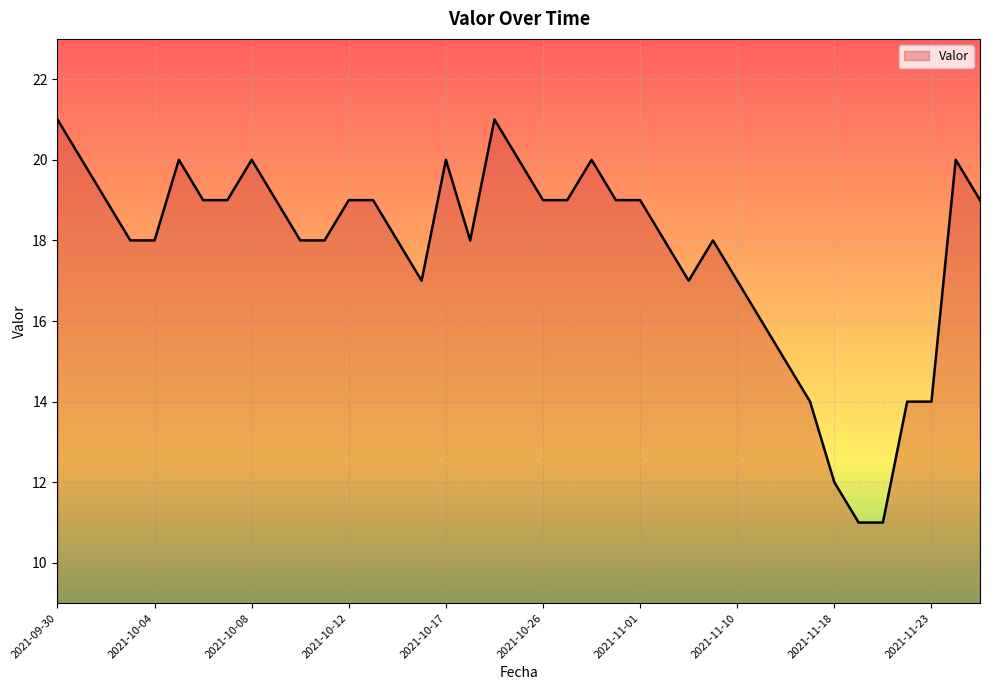

What is the greatest value displayed?

21